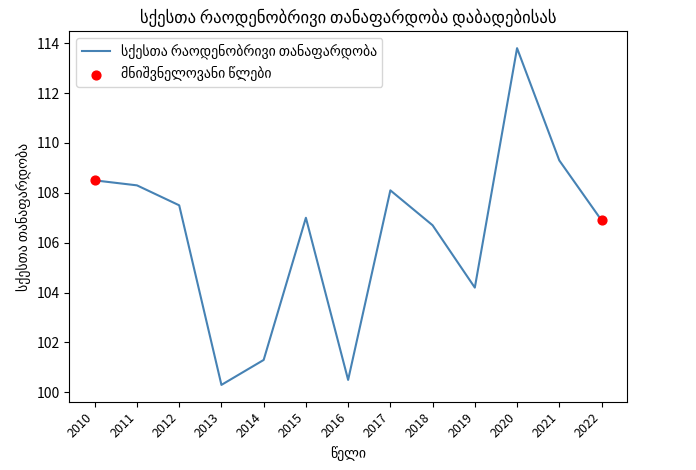

What is the ratio of the value at 2019 to the value at 2020?

0.9